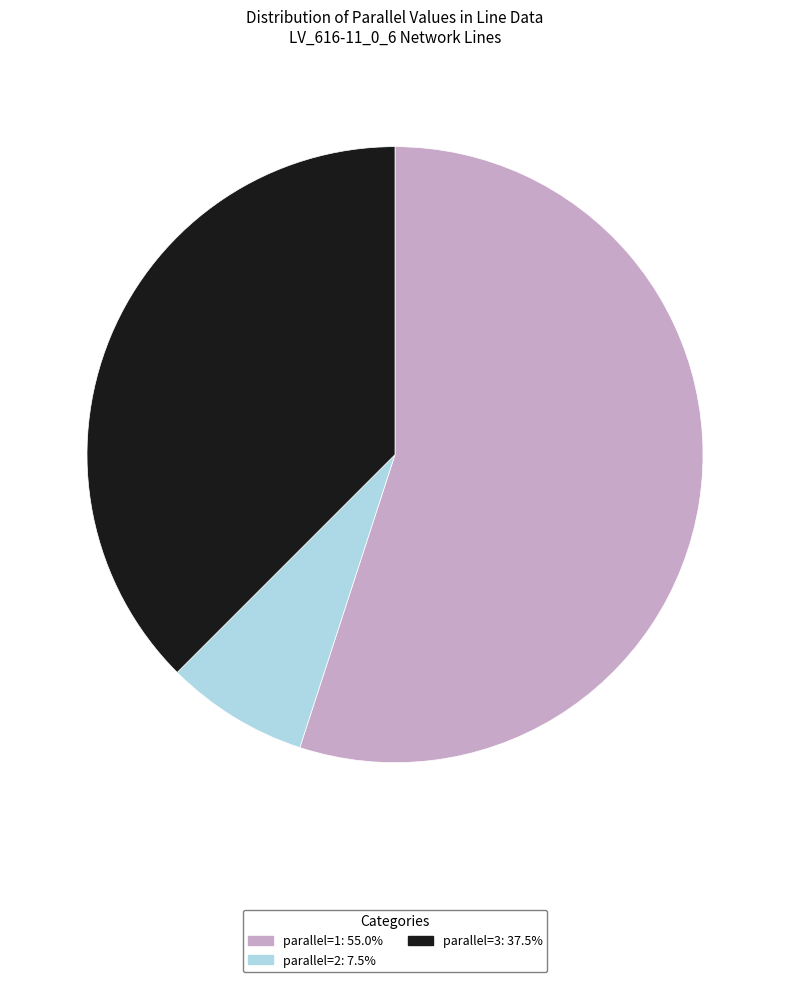

Does any single category account for the majority?

Yes